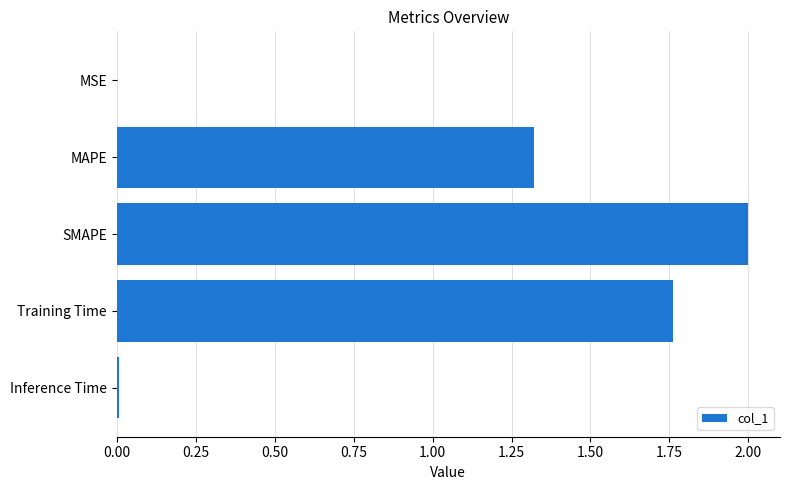

What is the change in value from MAPE to SMAPE?

+0.7